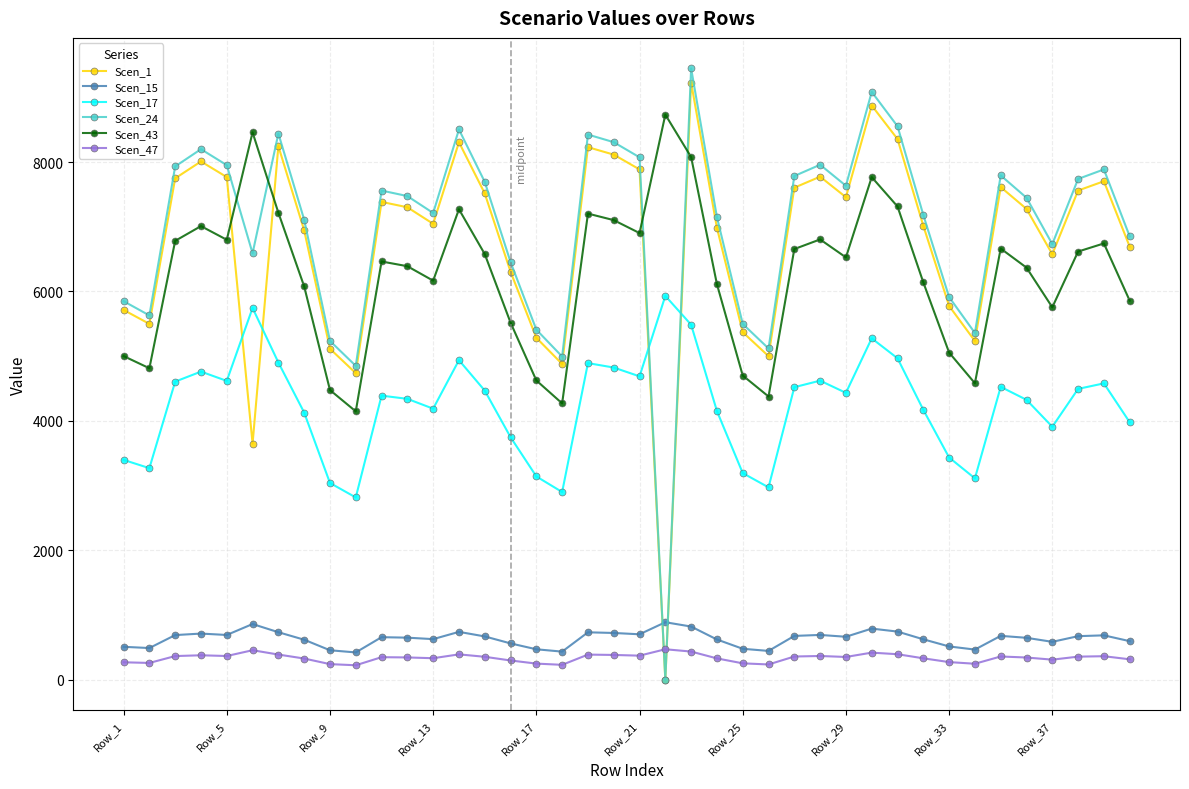

What are all the series names shown in the legend?

Scen_1, Scen_15, Scen_17, Scen_24, Scen_43, Scen_47